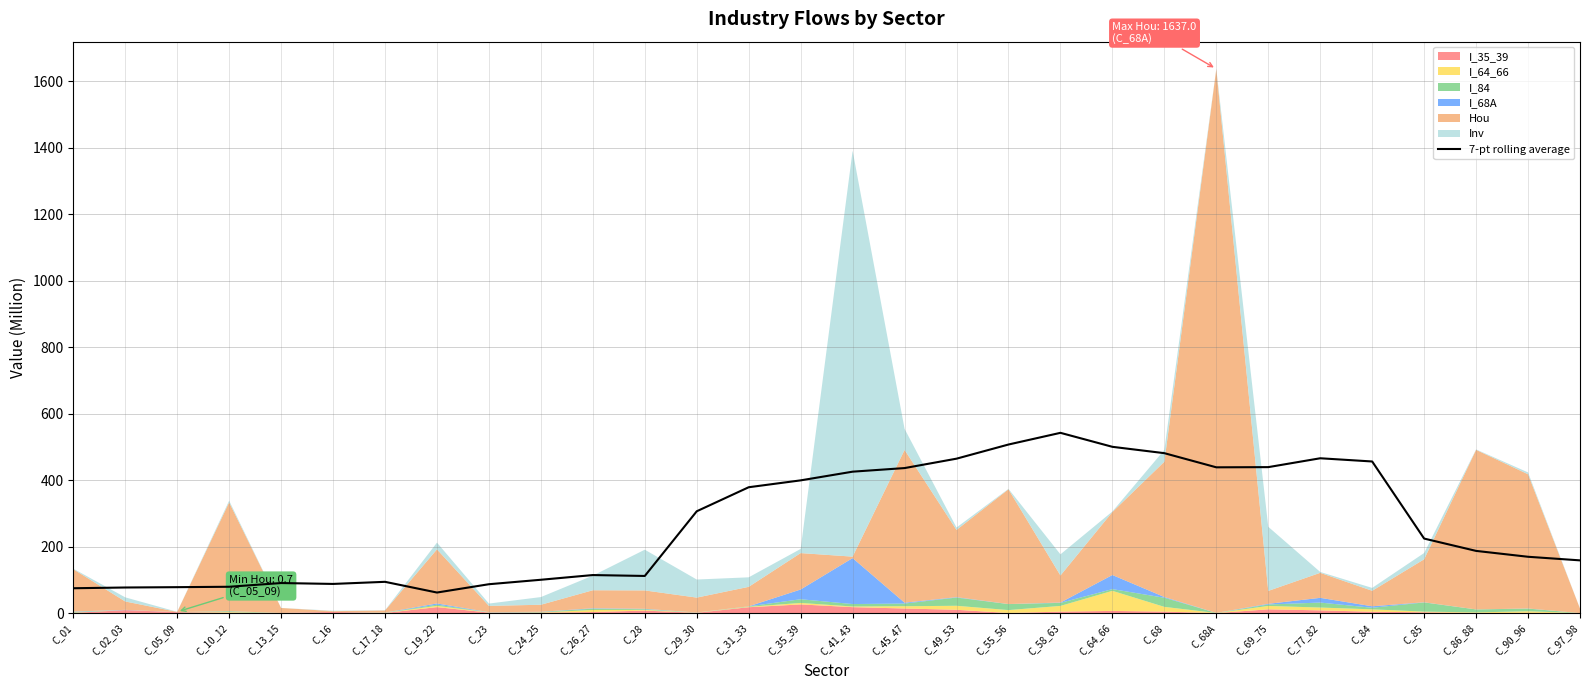

What is the label of the 7th point from the right?

C_69_75